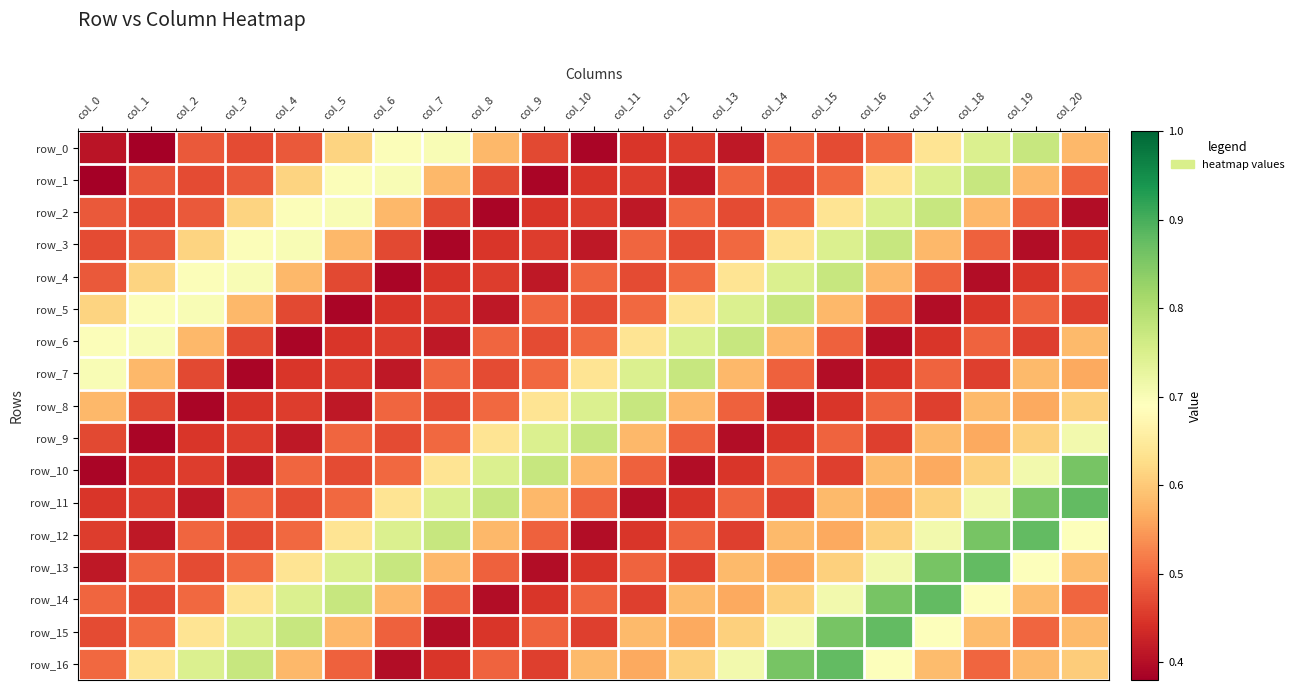

How many distinct data groups are displayed?

17